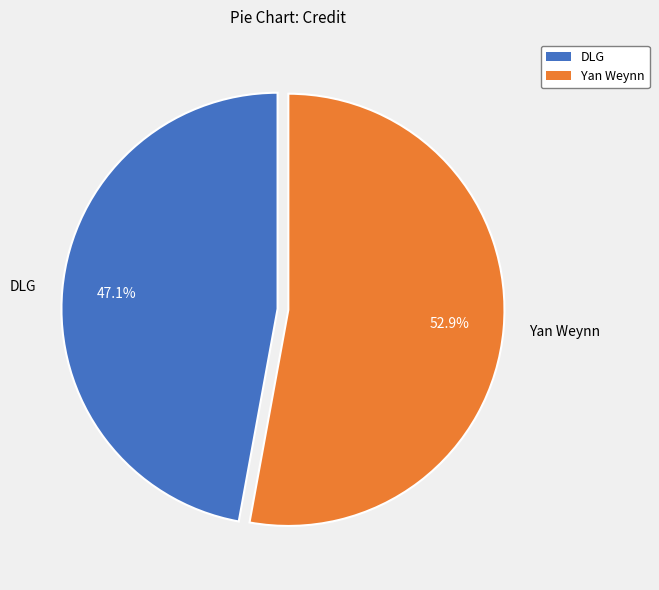

Rank the categories by value from lowest to highest.

DLG, Yan Weynn